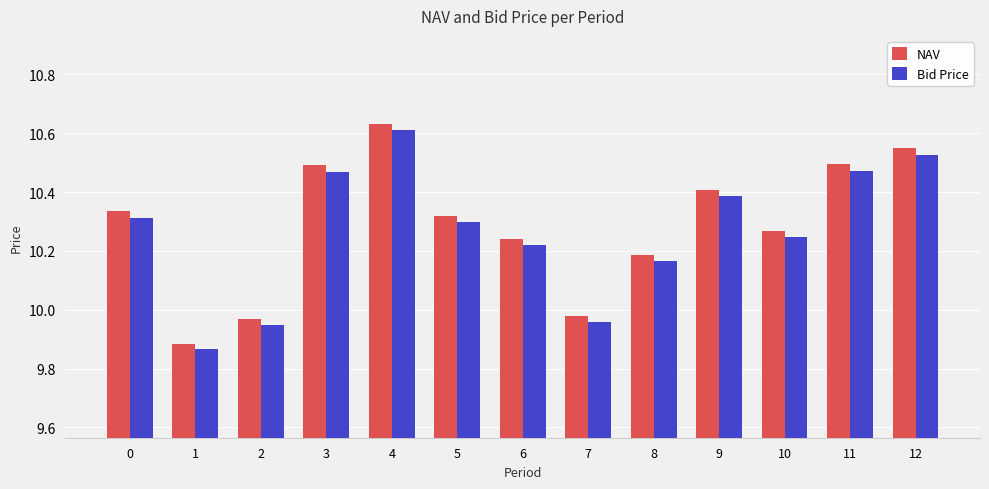

What is the sum of the NAV values at 9 and 3?

20.9